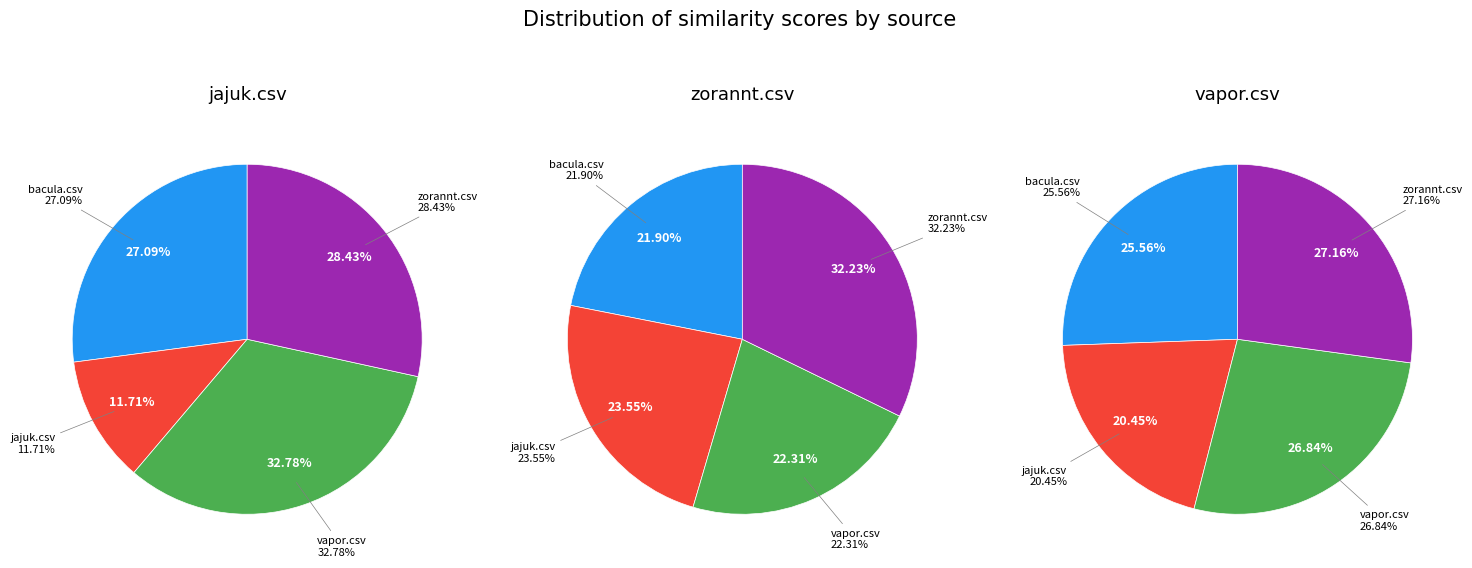

How many segments does this pie chart have?

4